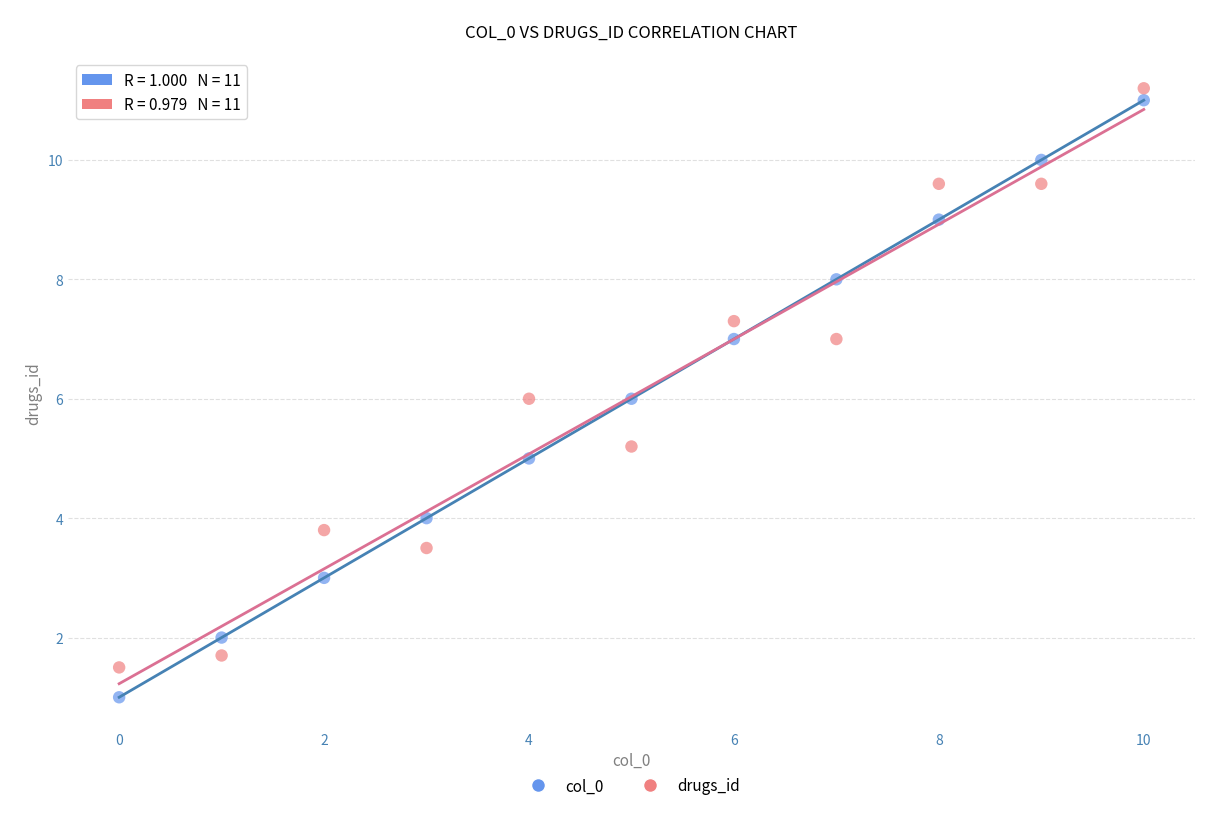

Which series has the widest spread of Y values?

col_0